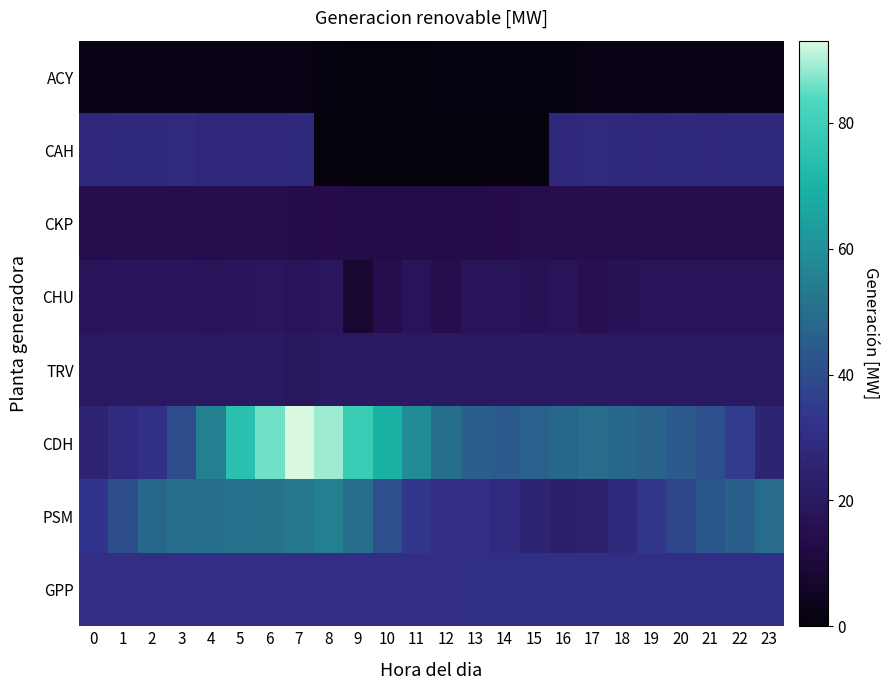

Rank the series by their maximum value, from lowest to highest.

ACY, CKP, CHU, TRV, CAH, GPP, PSM, CDH